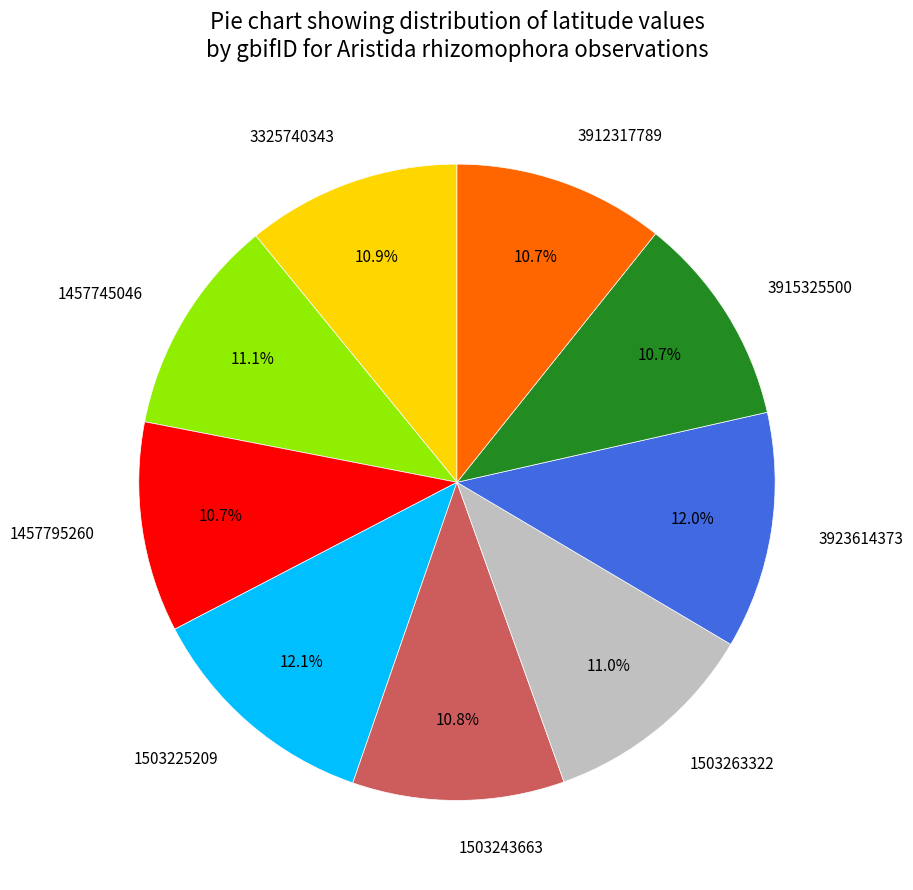

How many segments does this pie chart have?

9